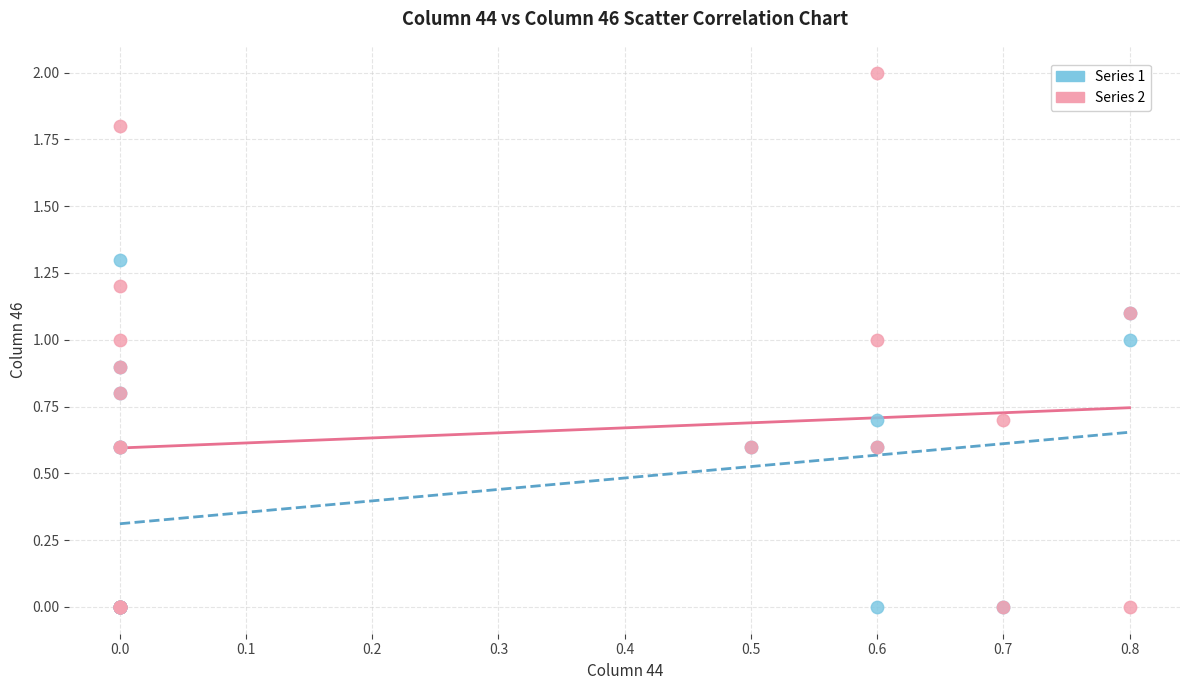

Which series has the largest Y range (max minus min)?

Series 2